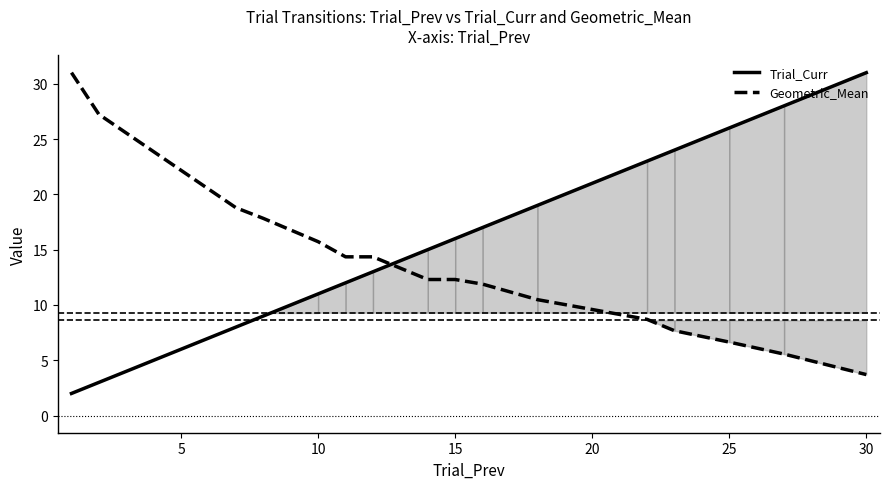

True or false: Trial_Curr and Geometric_Mean intersect in this chart.

True